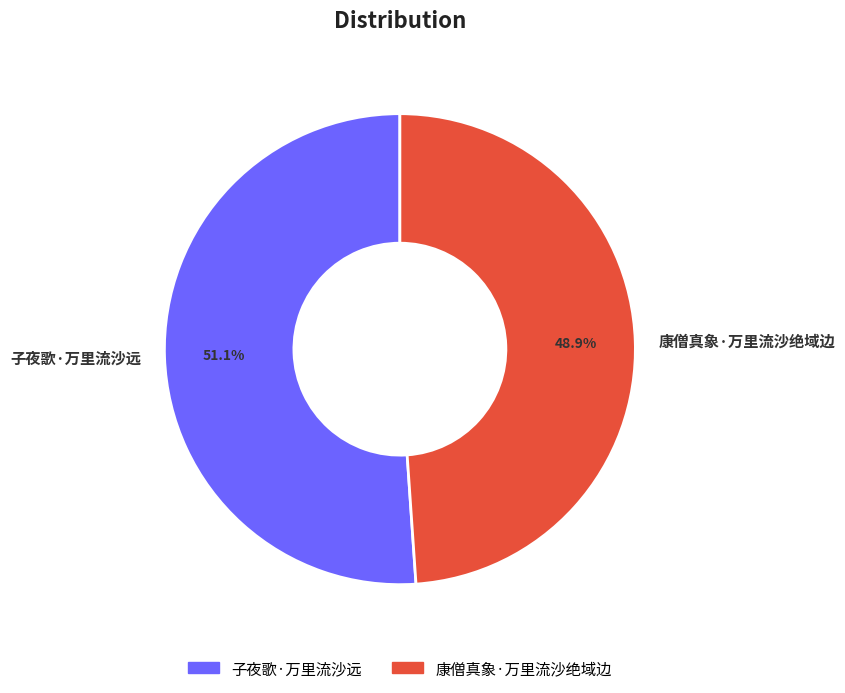

Is it true that 康僧真象·万里流沙绝域边 is 34% of the pie?

False